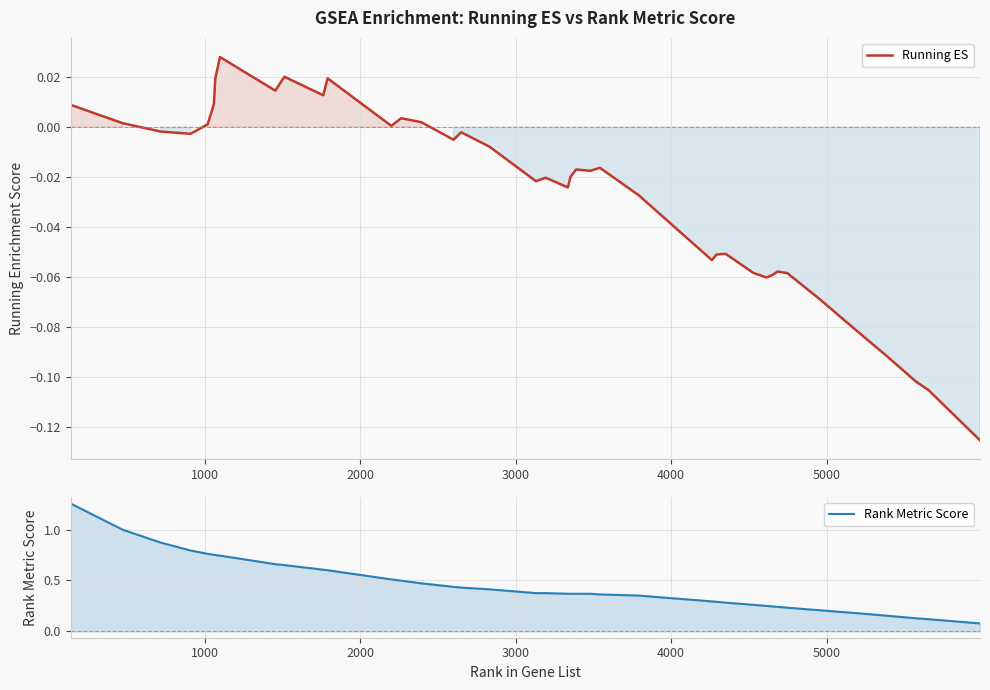

Reading left to right, extract all data points from this chart.

Running ES: 0.0	0.0	-0.0	-0.0	0.0	0.0	0.0	0.0	0.0	0.0	0.0	0.0	0.0	0.0	0.0	-0.0	-0.0	-0.0	-0.0	-0.0	-0.0	-0.0	-0.0	-0.0	-0.0	-0.0	-0.1	-0.1	-0.1	-0.1	-0.1	-0.1	-0.1	-0.1	-0.1	-0.1	-0.1	-0.1	-0.1	-0.1
Rank Metric Score: 1.3	1.0	0.9	0.8	0.8	0.8	0.7	0.7	0.7	0.7	0.6	0.6	0.5	0.5	0.5	0.4	0.4	0.4	0.4	0.4	0.4	0.4	0.4	0.4	0.4	0.4	0.3	0.3	0.3	0.3	0.2	0.2	0.2	0.2	0.2	0.2	0.2	0.1	0.1	0.1